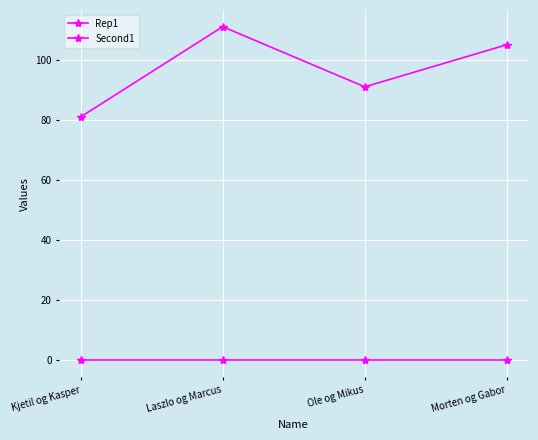

How many data points in Rep1 are less than 105?

2